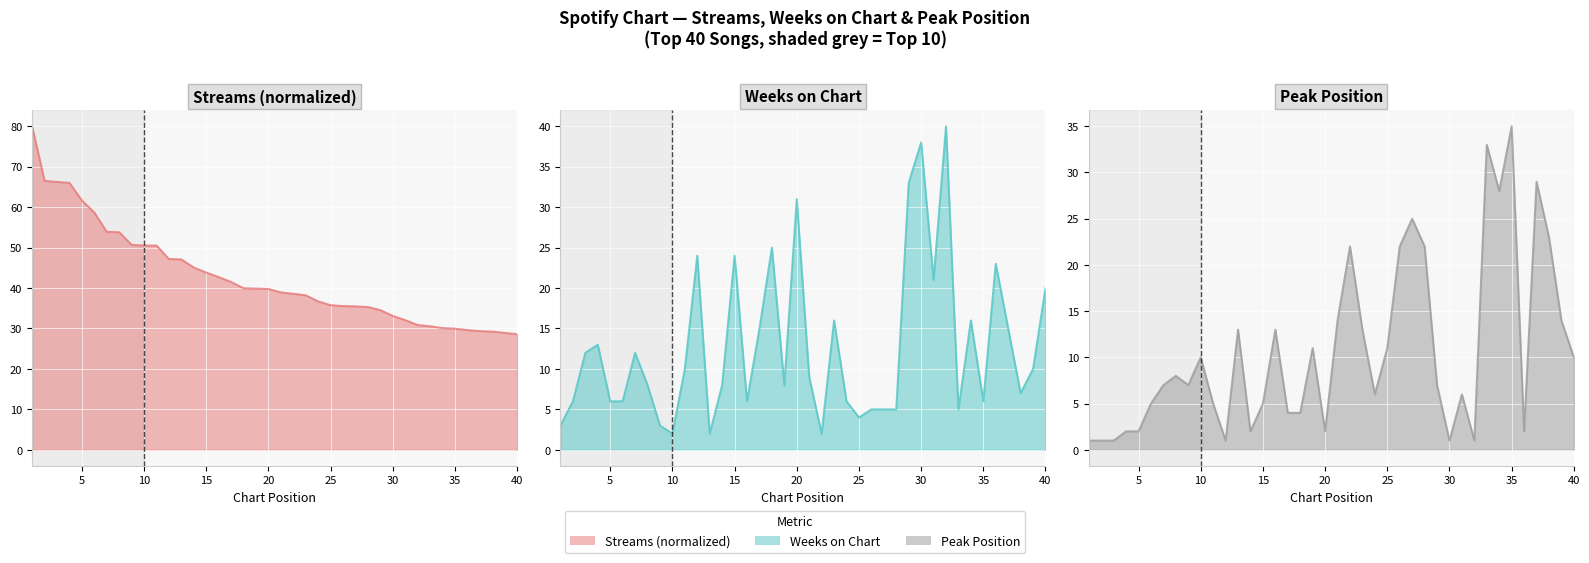

What are all the series names shown in the legend?

streams, weeks_on_chart, peak_position